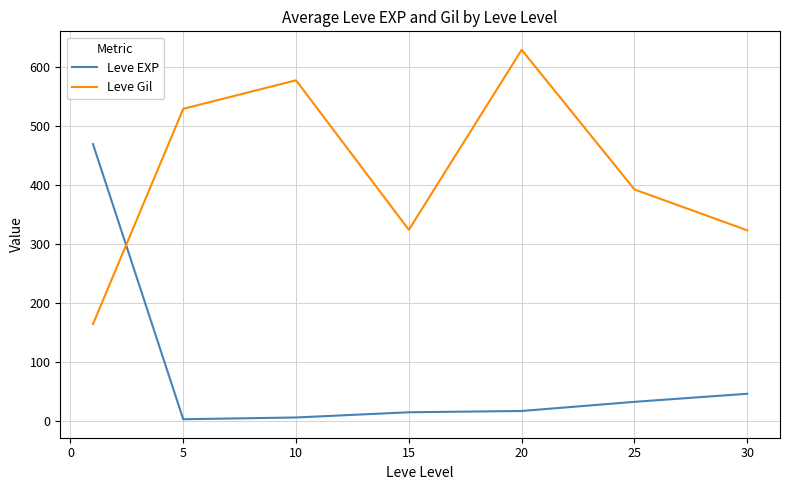

List the series in order of their overall mean, lowest first.

Leve EXP, Leve Gil